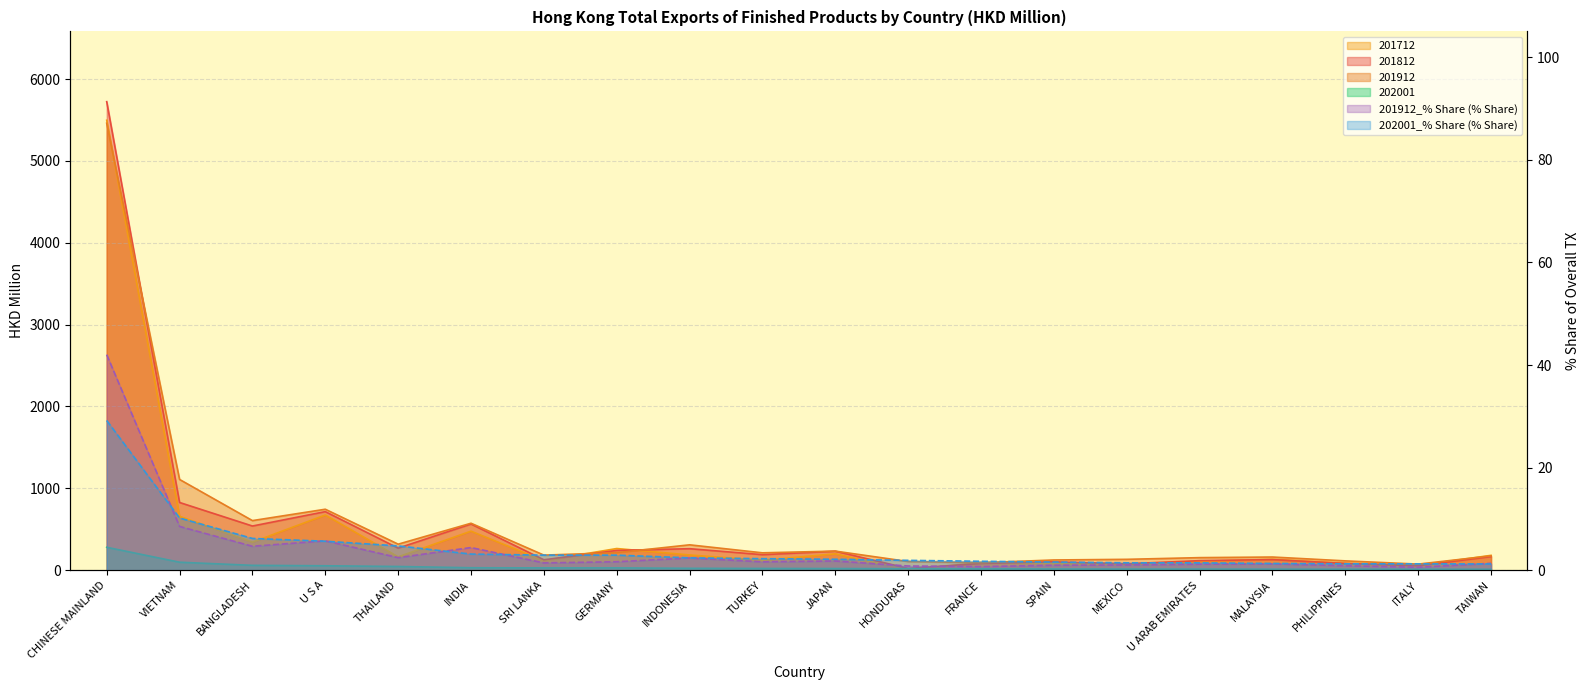

The value of 202001 at MEXICO is 13.8. True or false?

True